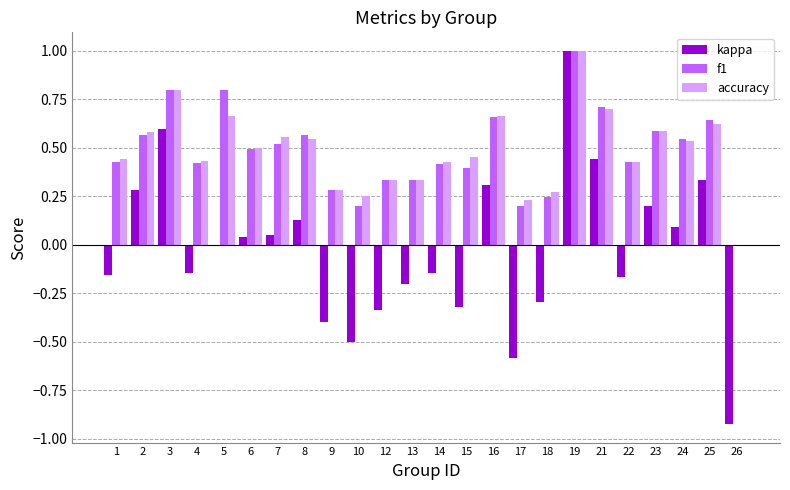

How many groups of bars are there?

24